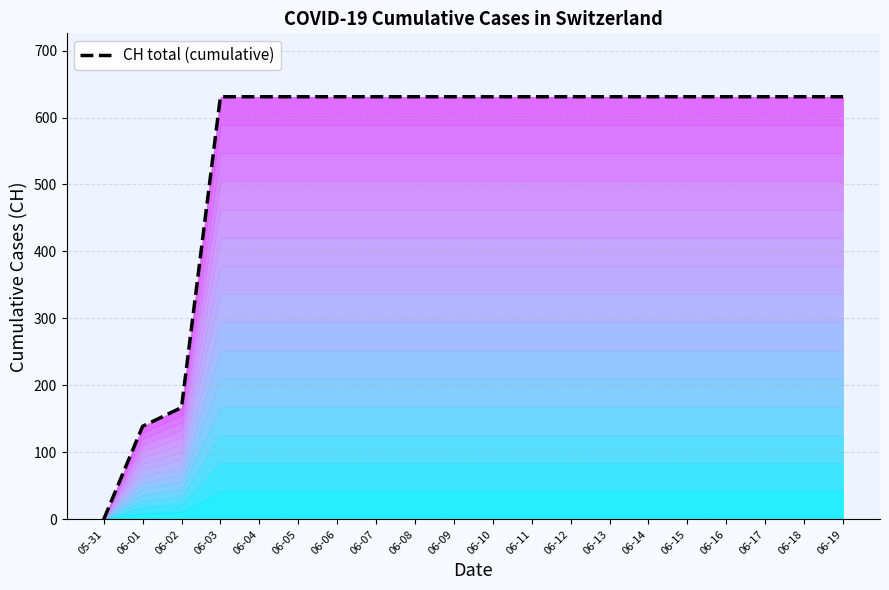

Reading left to right, what are all the values shown in this chart?

0	139	167	631	631	631	631	631	631	631	631	631	631	631	631	631	631	631	631	631